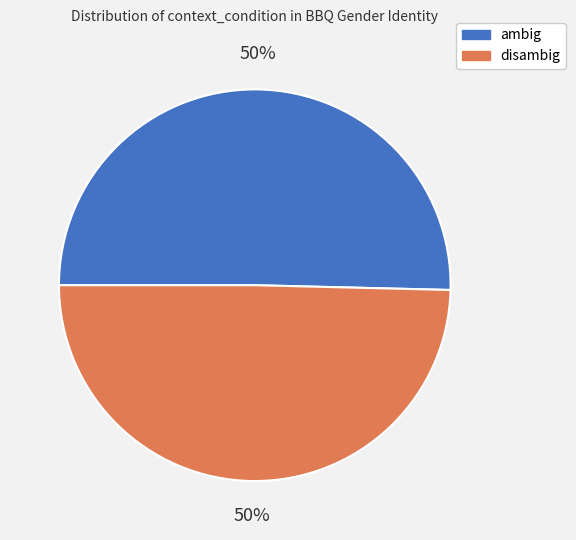

True or false: disambig accounts for 43% of the total.

False